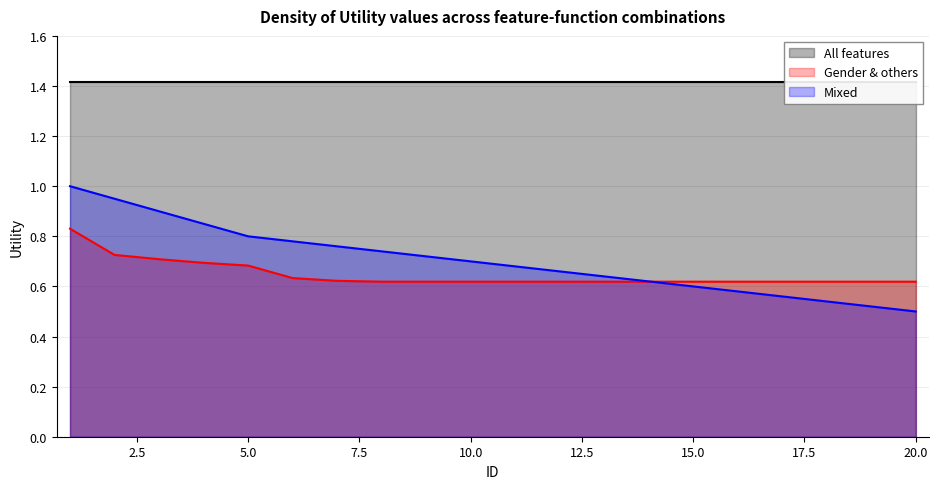

After their last crossing, which series has the higher values: mixed or gender_and_others?

gender_and_others